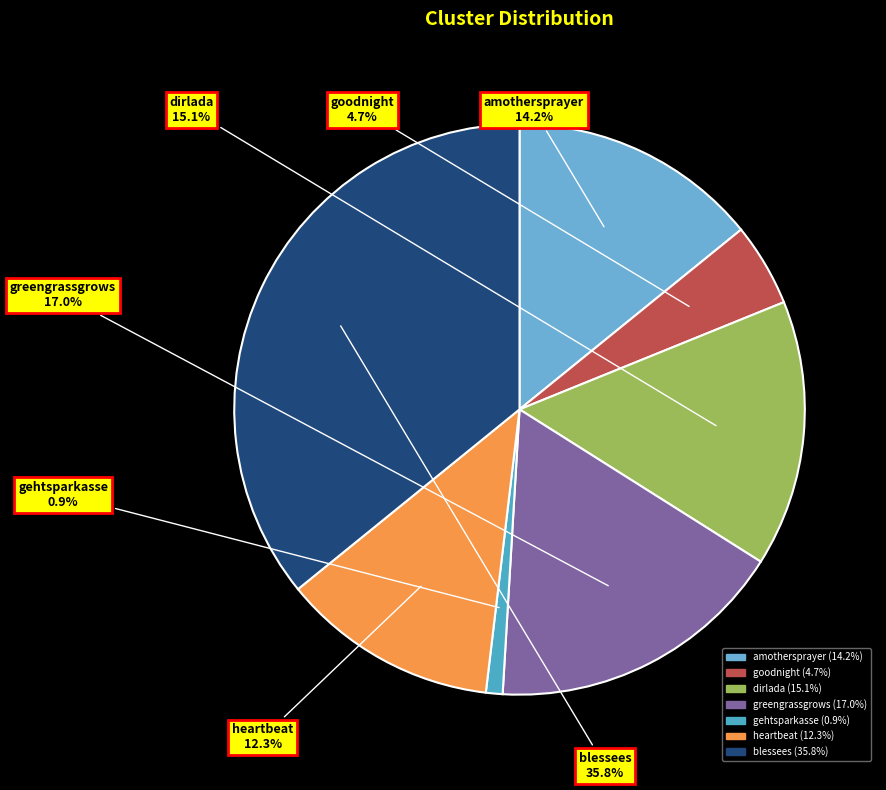

Between dirlada and amothersprayer, which is larger?

dirlada